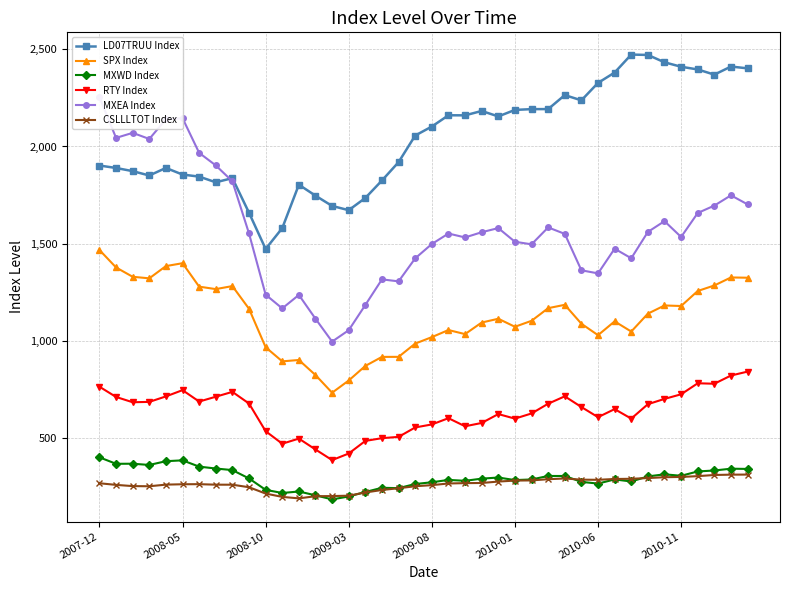

How many values in the MXWD Index series are below 294?

20